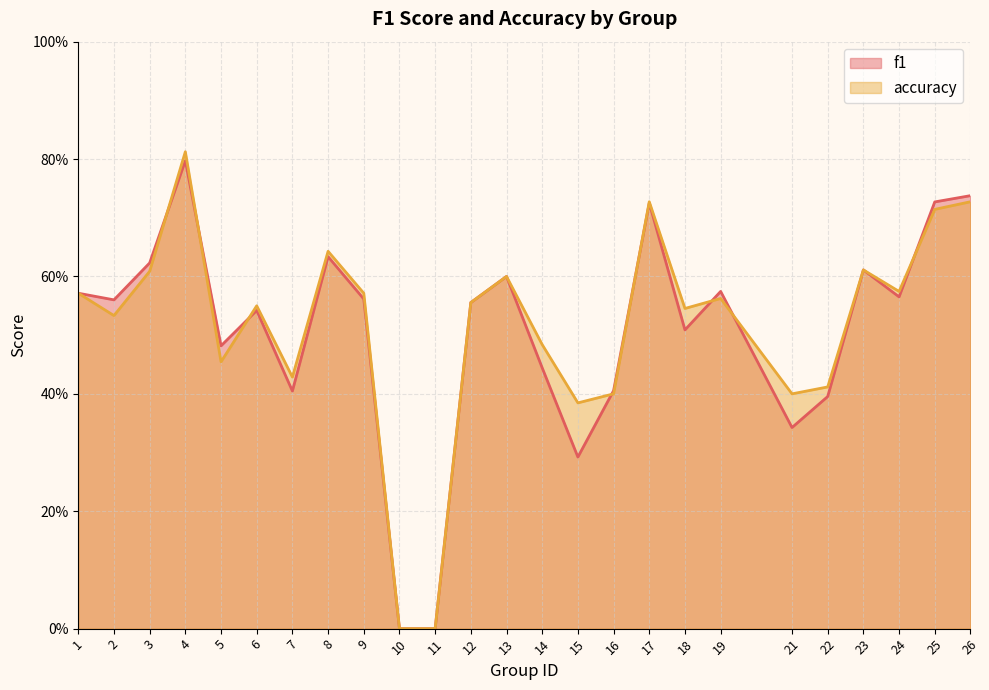

At which label is accuracy closest to 0?

10